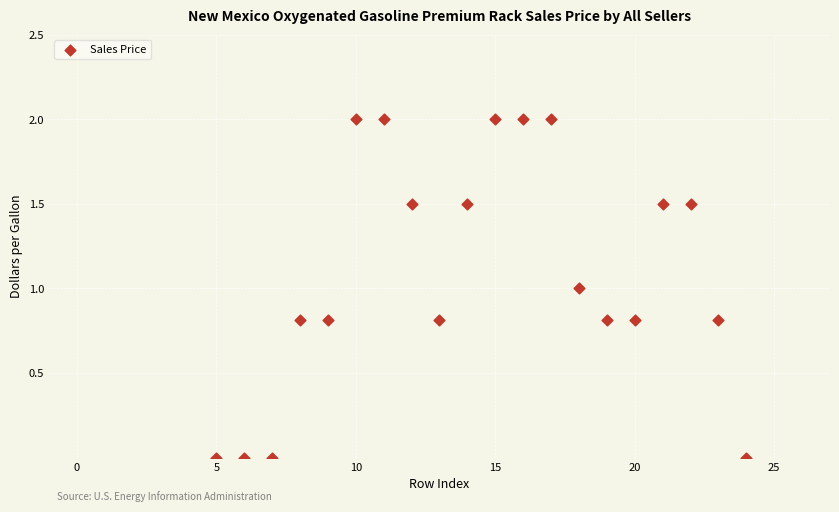

What is the range of Y values (max minus min)?

2.0